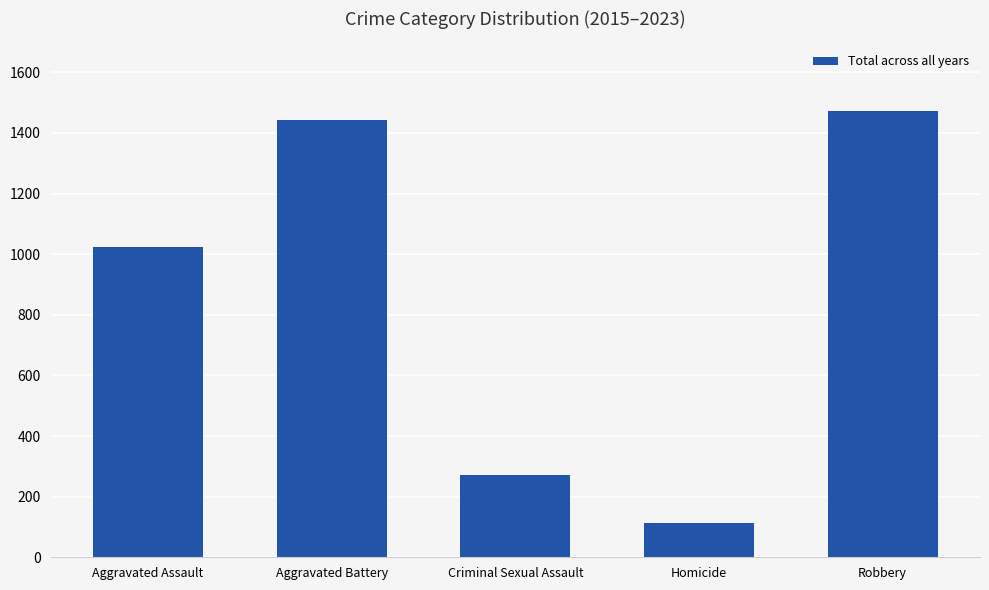

How many bars are there in total?

5